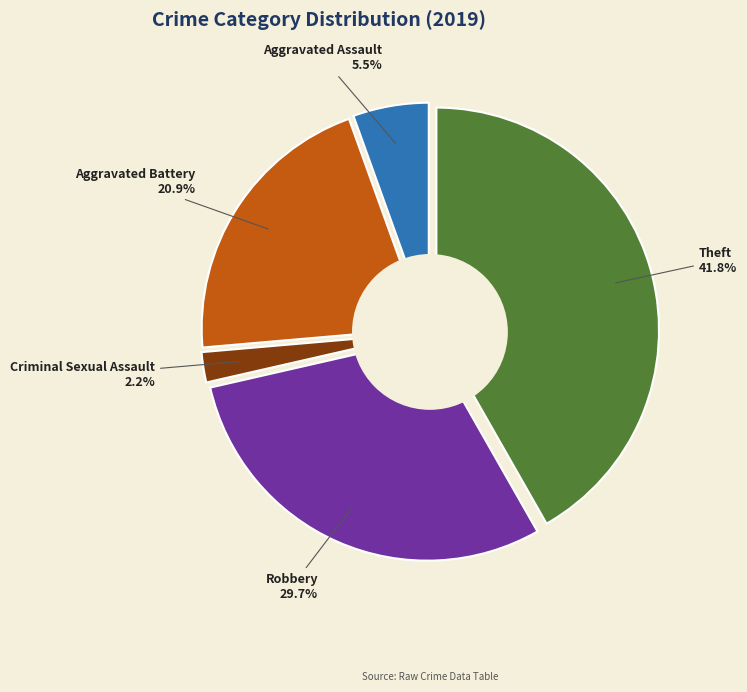

To the nearest percent, what is the combined percentage of Robbery and Aggravated Assault?

35%